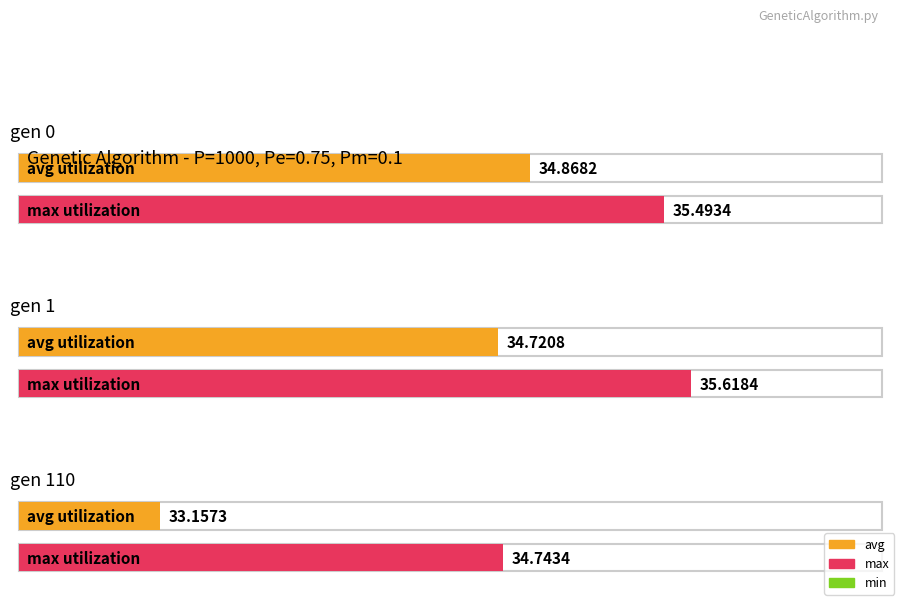

Reading right to left, transcribe all the data shown in this chart.

avg: 33.2	34.7	34.9
max: 34.7	35.6	35.5
min: 33.1	33.7	33.7